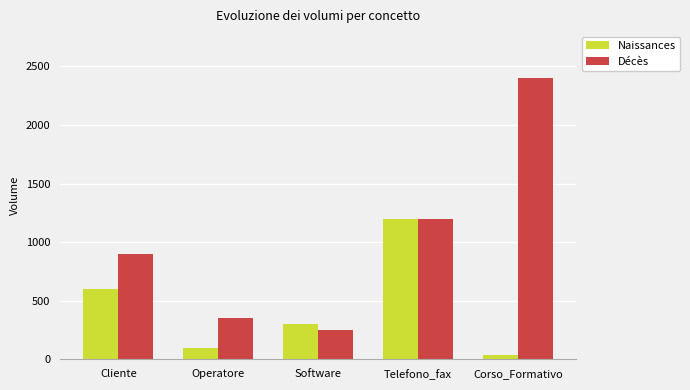

What is the label of the 4th bar from the left?

Telefono_fax